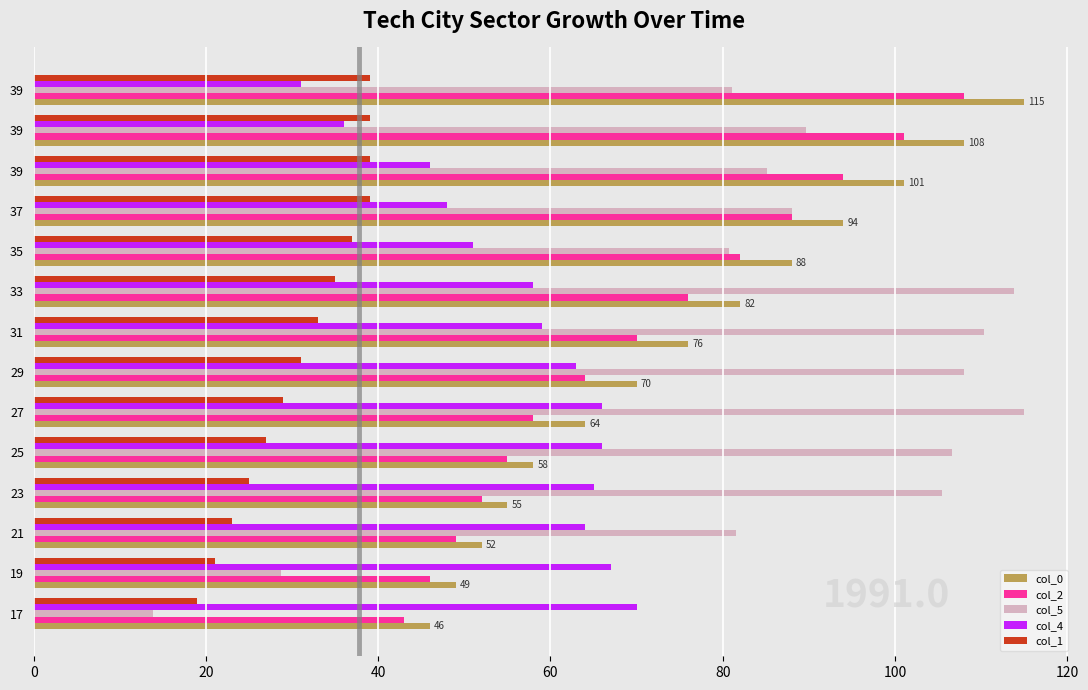

What are all the series names shown in the legend?

col_0, col_2, col_5, col_4, col_1